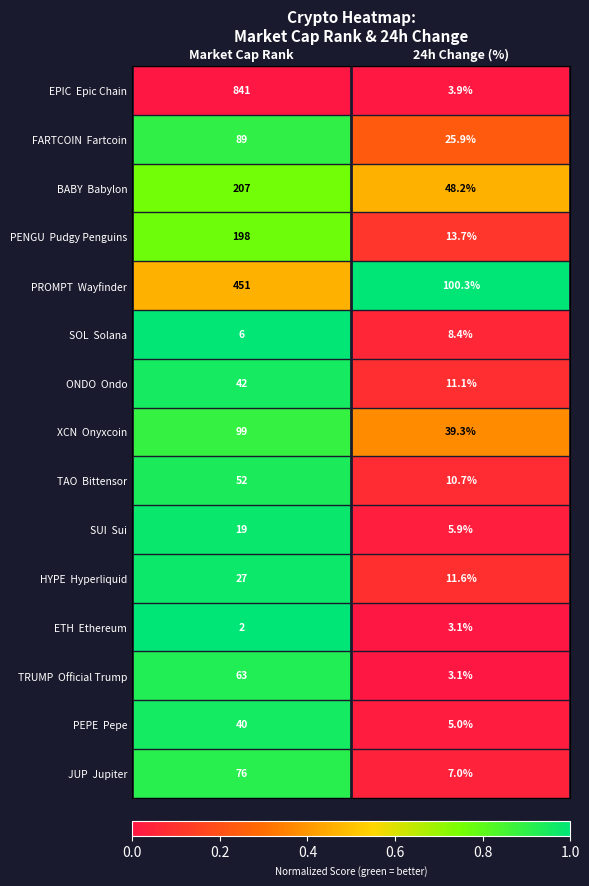

What is the greatest value displayed?

841.0